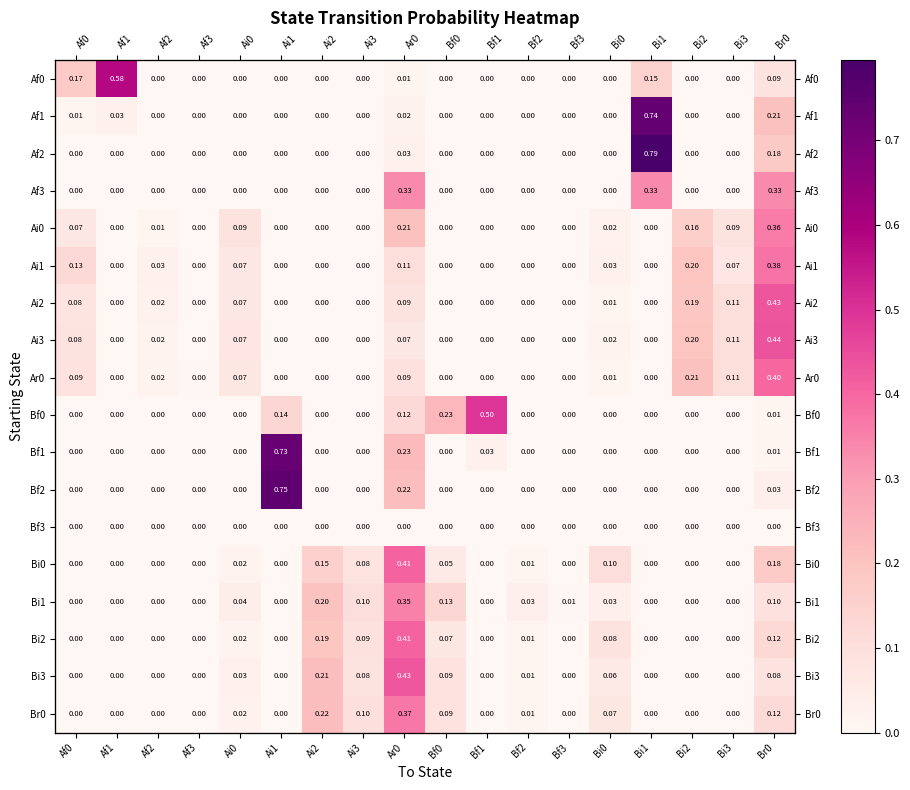

Which has a higher value, Af0 or Ai2?

Af0